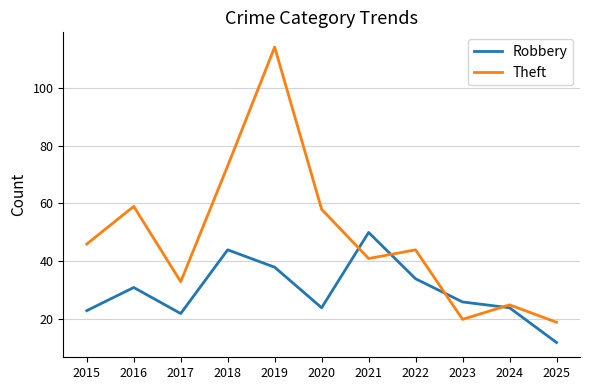

What is the spread (max minus min) of values at 2024?

1